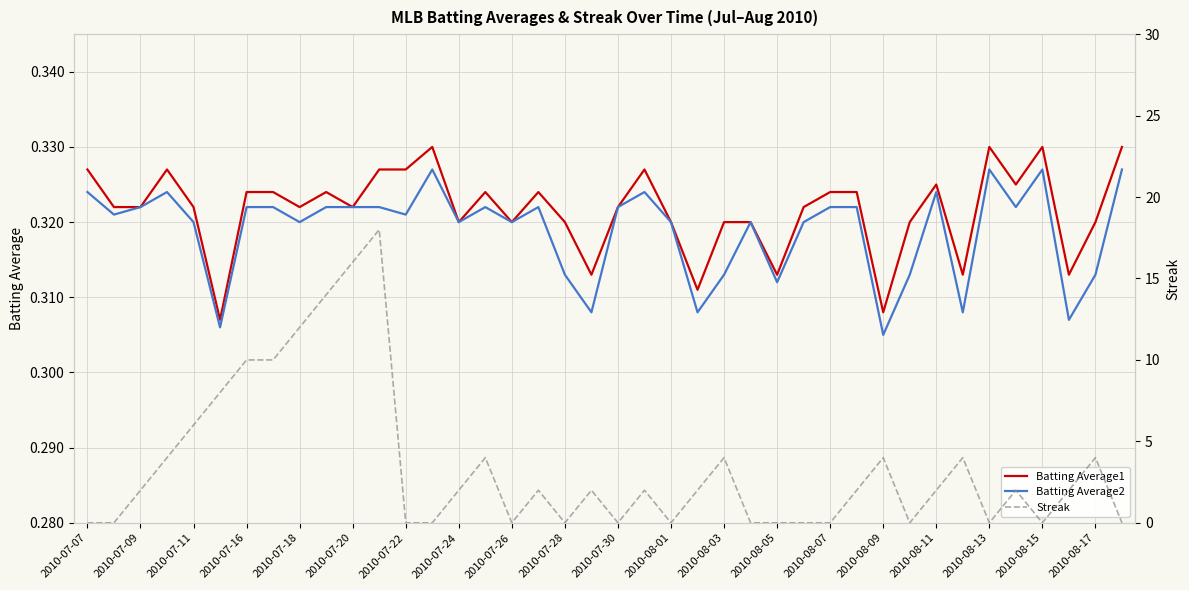

What is the average value of the Batting Average1 series?

0.3